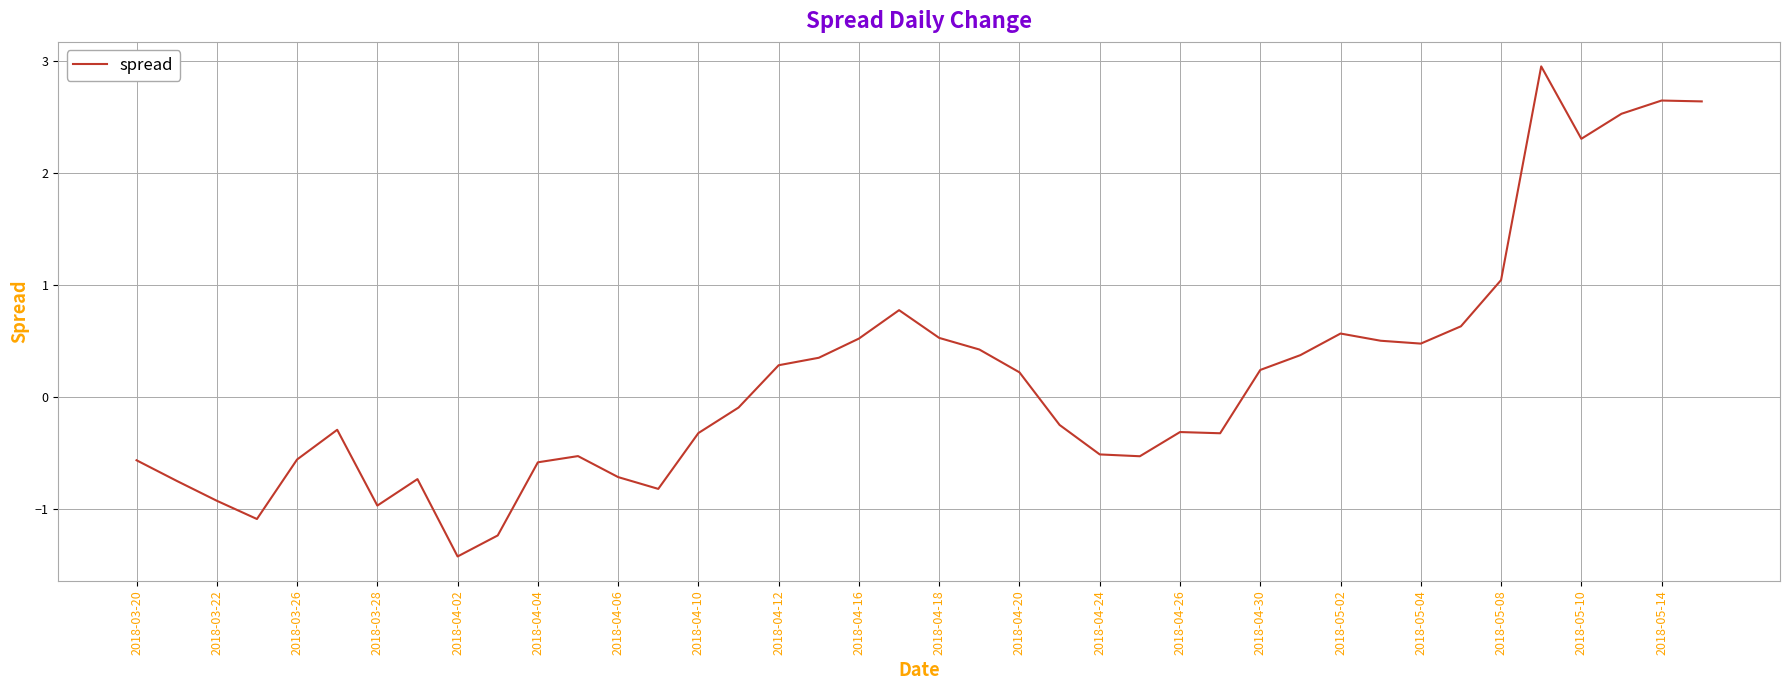

Does the chart have visible grid lines?

Yes